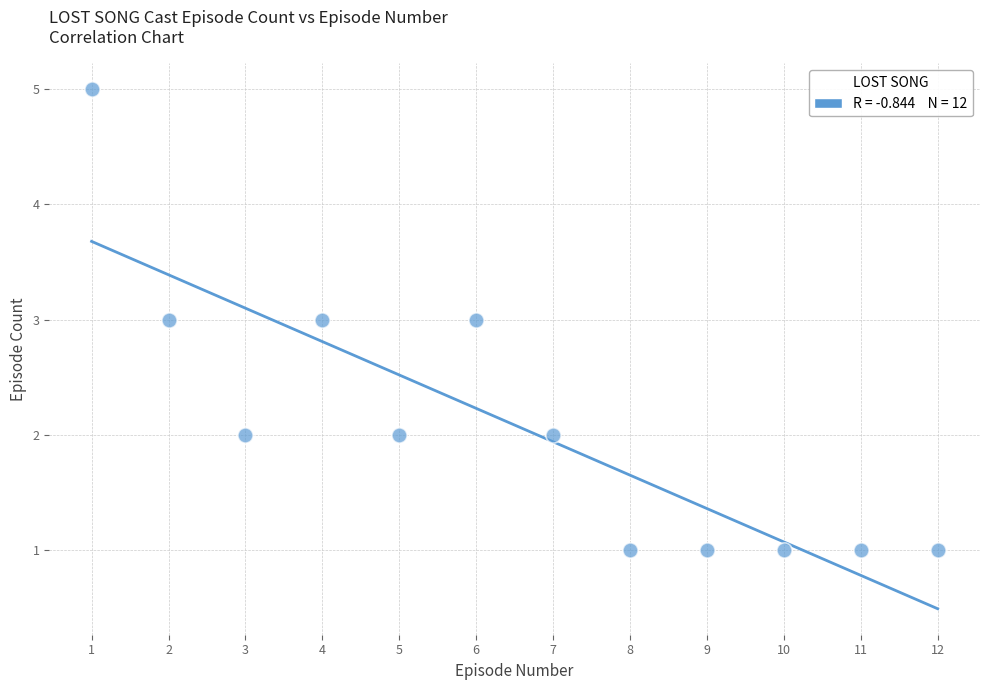

What is the range of Y values (max minus min)?

4